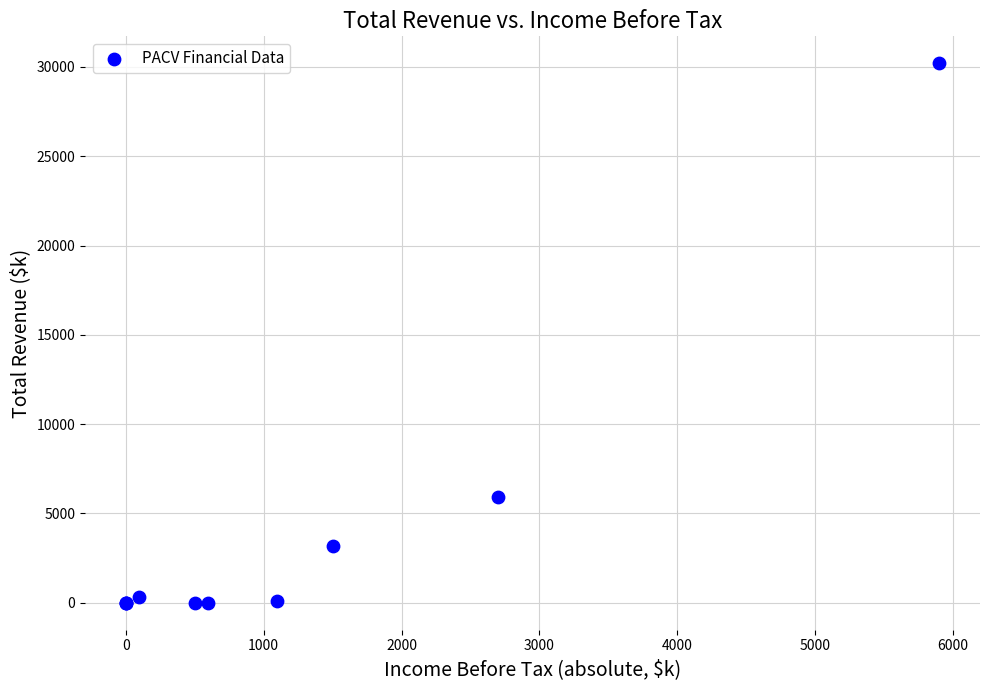

What Y value in the scatter plot is closest to 15100?

5900